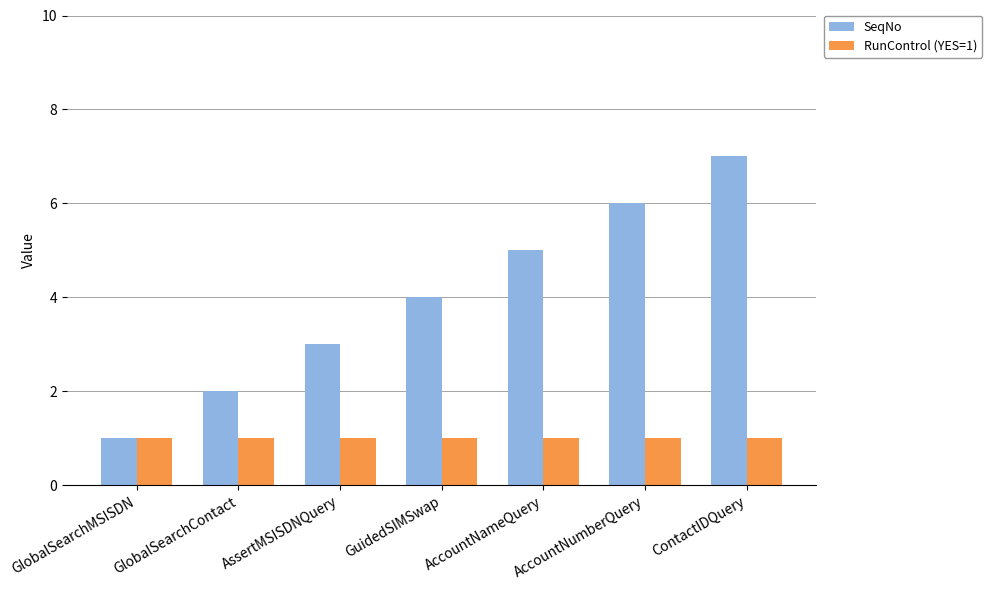

What is the label of the 3rd bar from the right?

AccountNameQuery